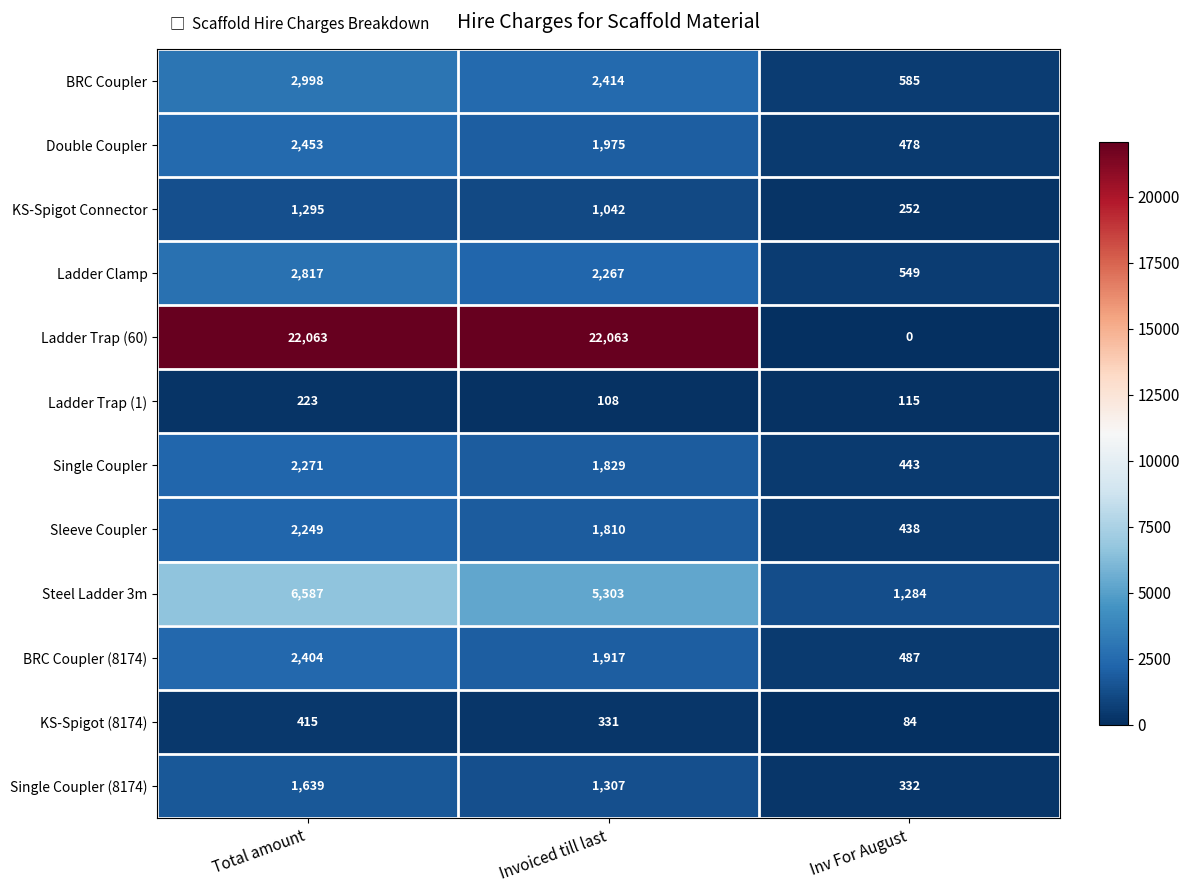

At which label does Ladder Clamp first exceed 2267?

Total amount